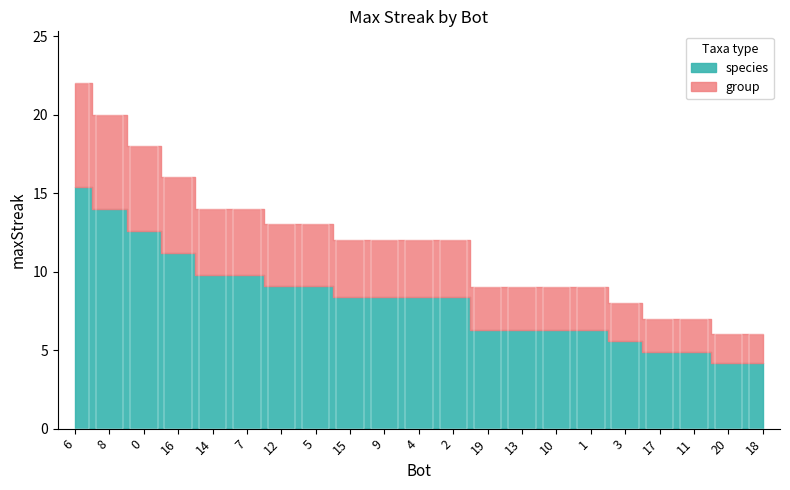

How many values are below 12?

9